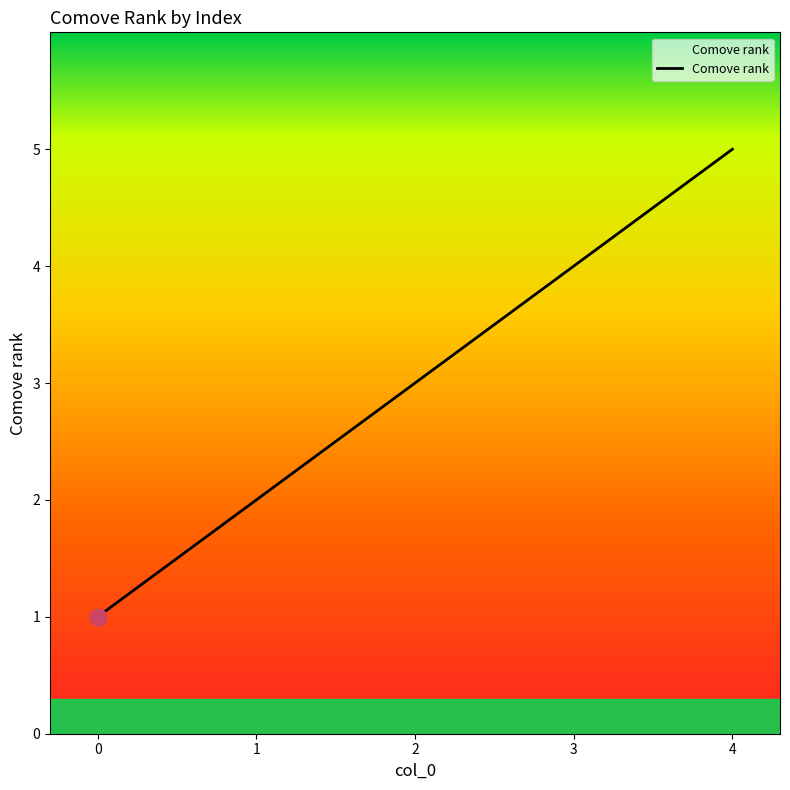

What is the change in value from 3 to 4?

+1